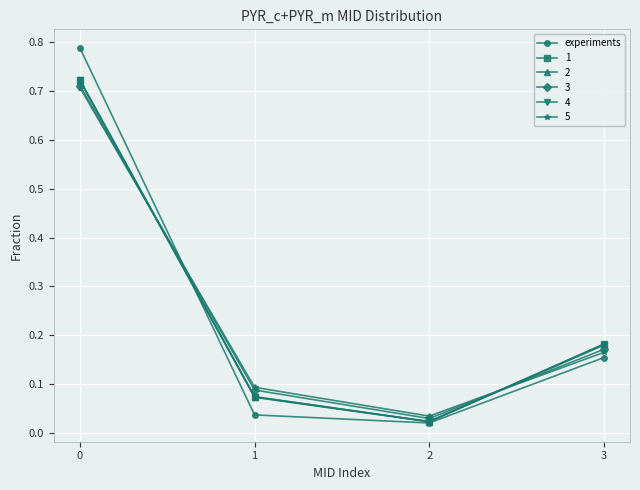

The 5 series shows 0.1 at 1. True or false?

True